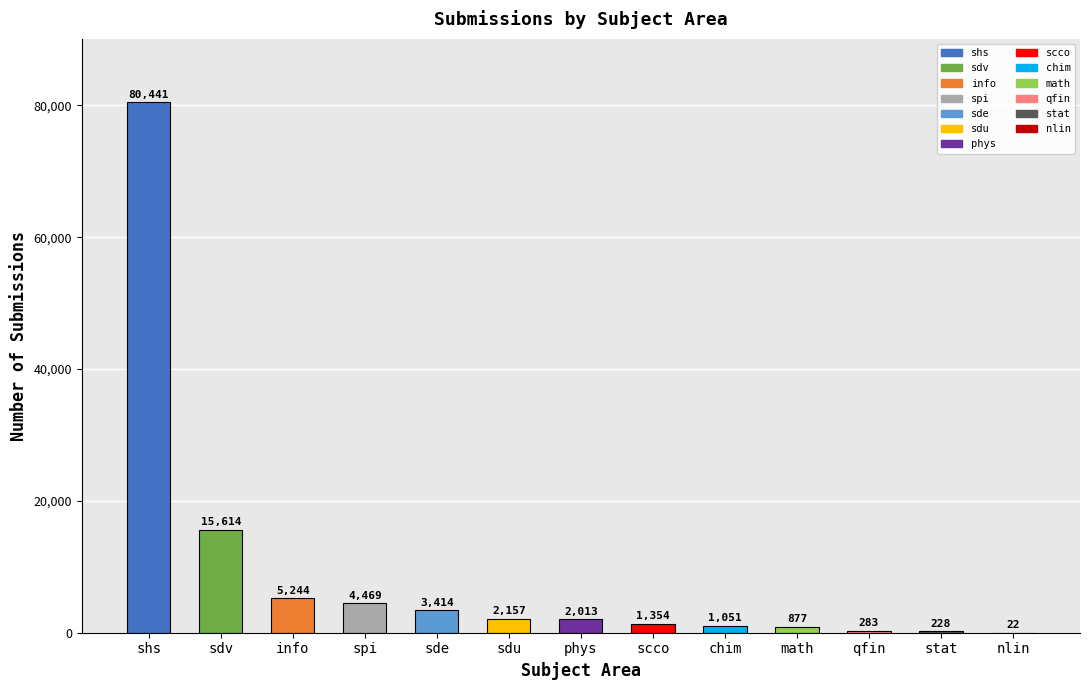

Rank the categories by value from lowest to highest.

nlin, stat, qfin, math, chim, scco, phys, sdu, sde, spi, info, sdv, shs